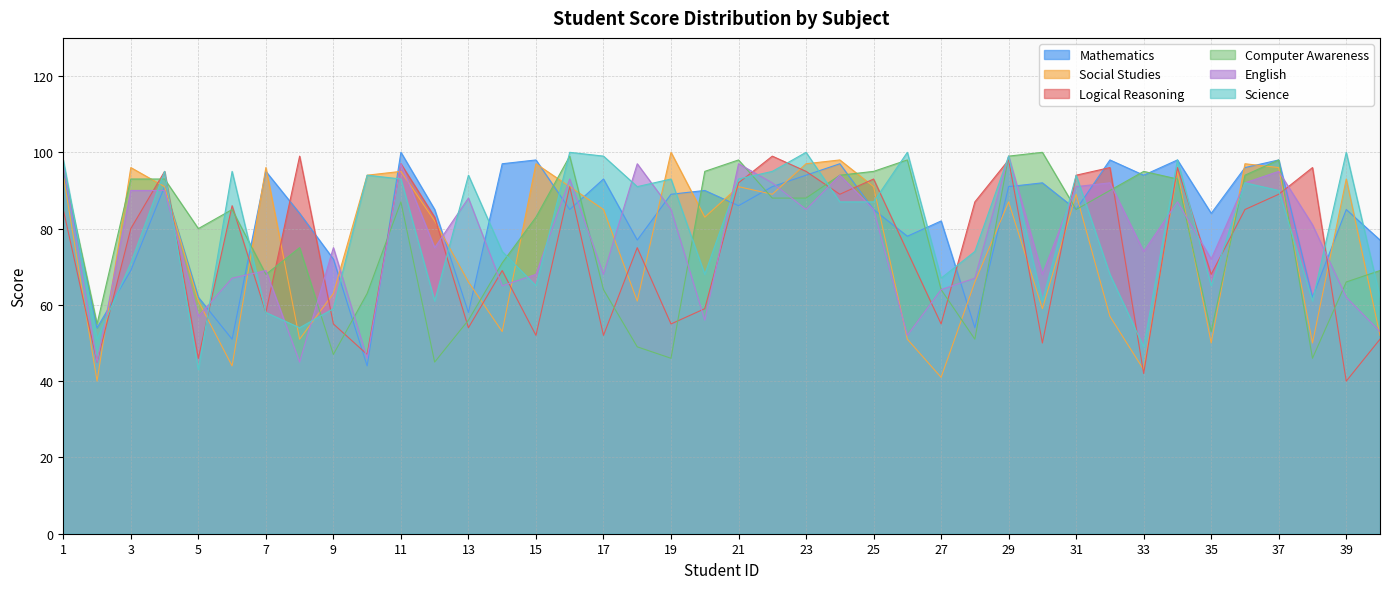

What is the total value across all series at 27?

373